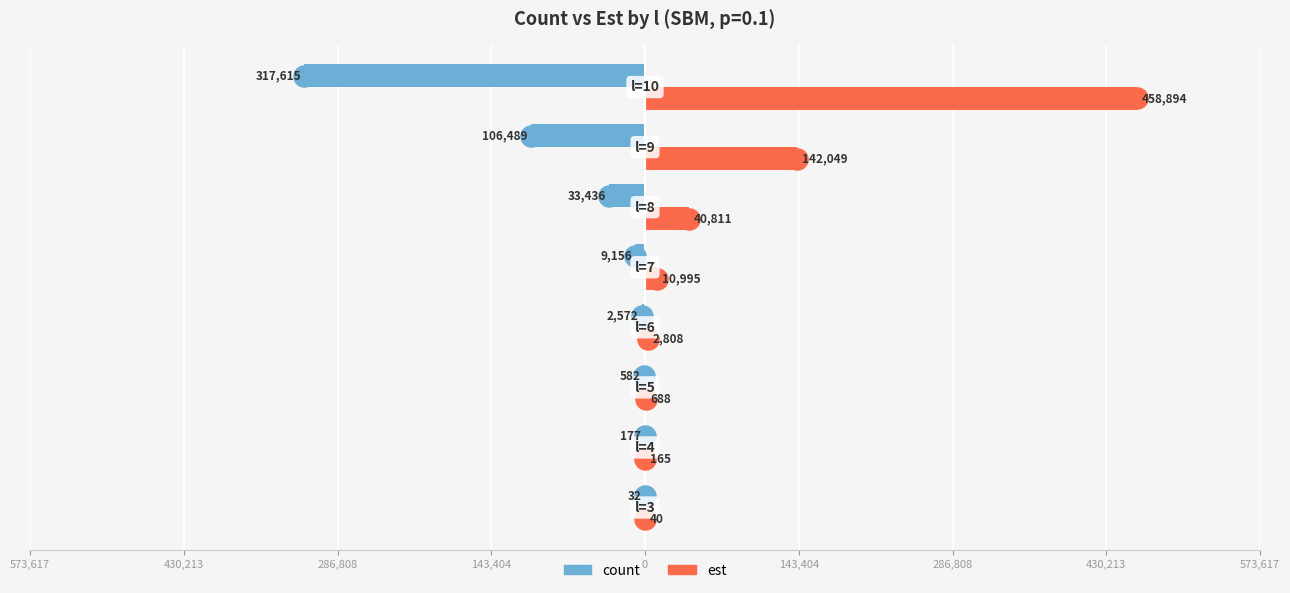

What are all the series names shown in the legend?

count, est